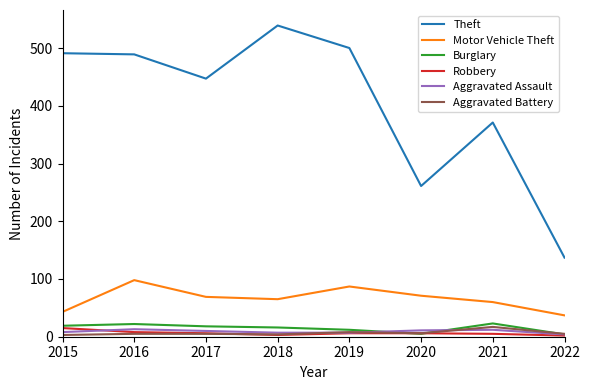

True or false: Burglary and Motor Vehicle Theft cross at least once.

False